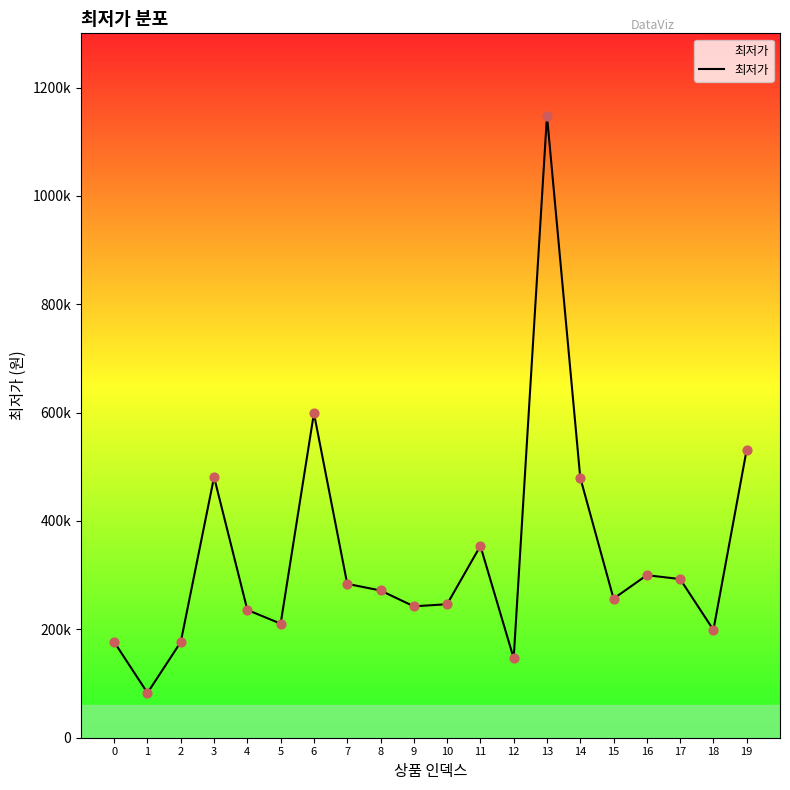

What is the ratio of the value at 3 to the value at 17?

1.6